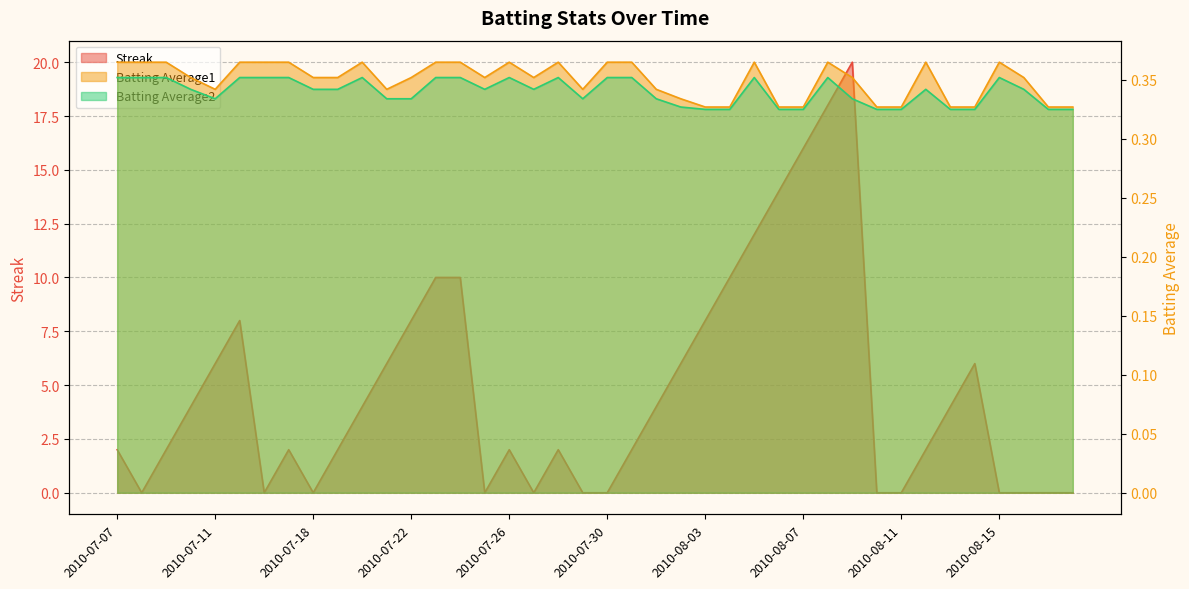

The Streak series shows 1.1 at 2010-08-12. True or false?

False